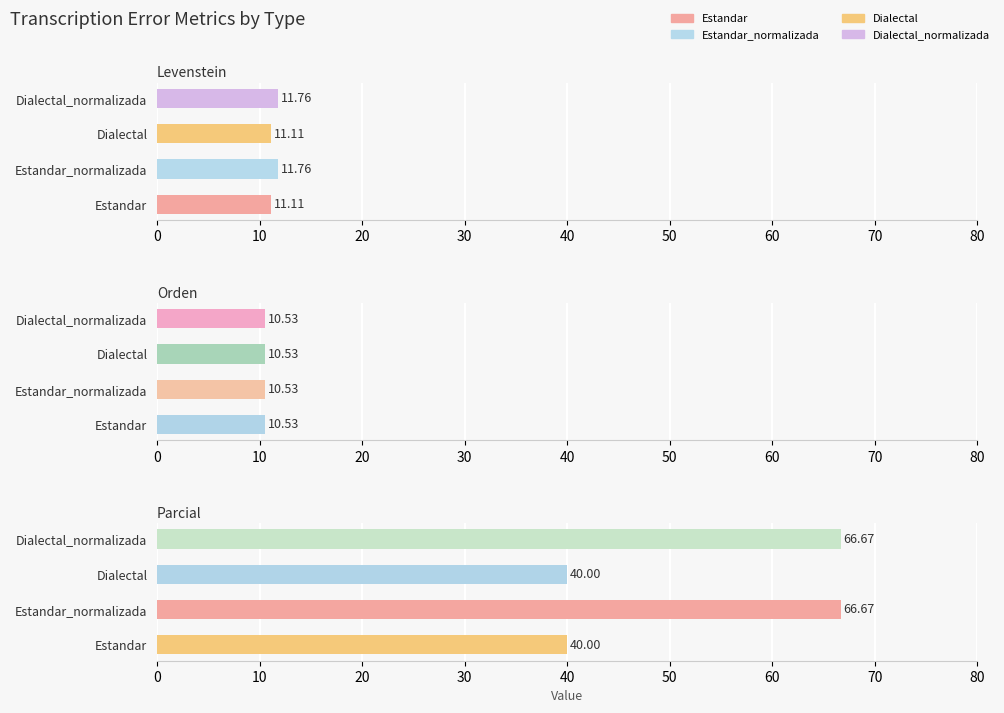

What is the difference between the Levenstein values at Dialectal_normalizada and Estandar?

0.7